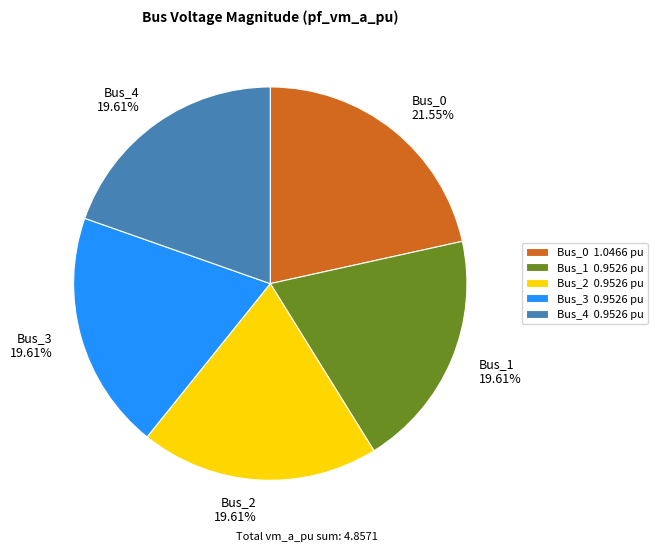

What percentage do Bus_4 and Bus_1 together represent?

39.2%